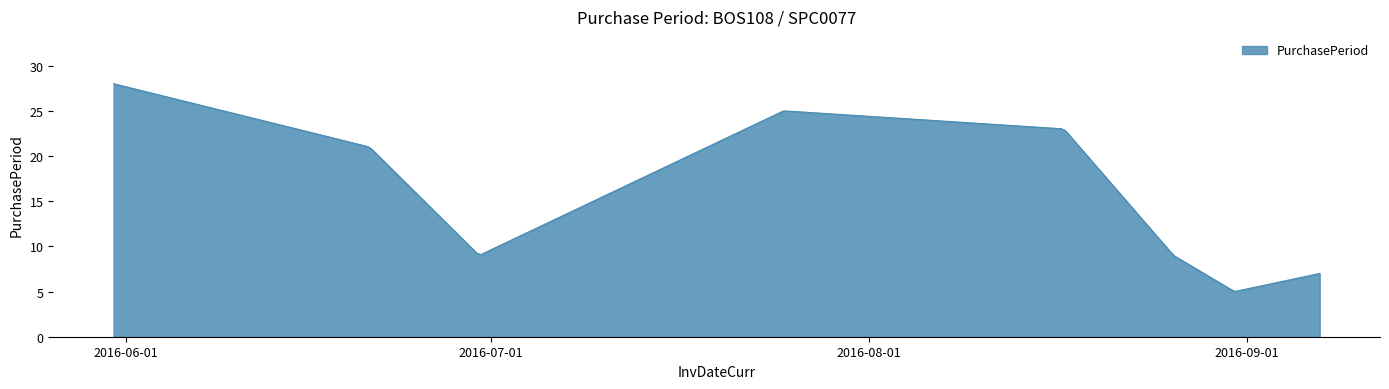

What is the greatest value displayed?

28.0